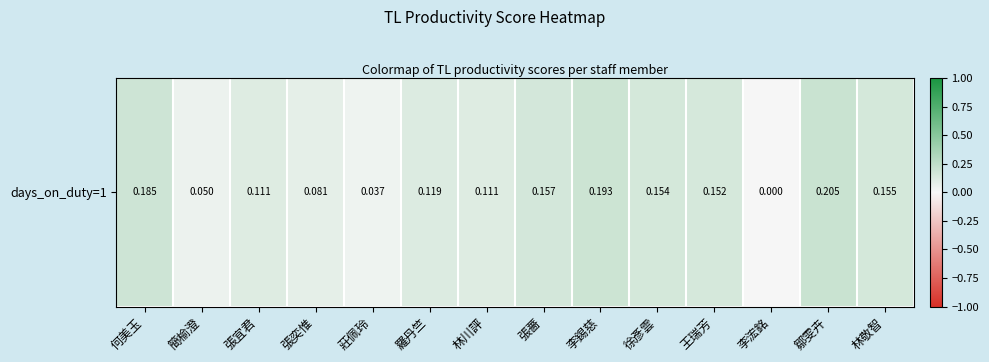

List the labels in order of value, largest first.

鄒雯卉, 李錫慈, 何美玉, 張薔, 林敬智, 徐彥雲, 王瑞芳, 羅丹竺, 張宜君, 林川評, 張奕惟, 簡榆澄, 莊佩玲, 李浤銘